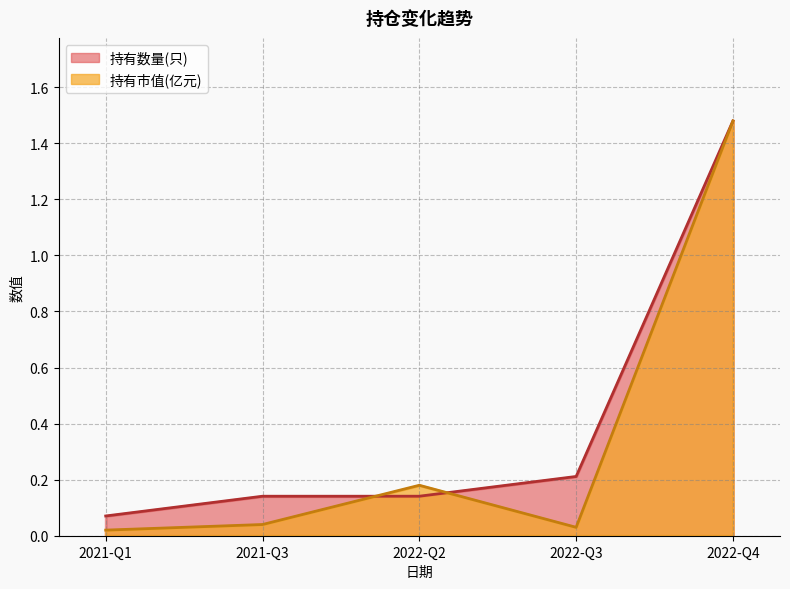

Is the value of 持有市值(亿元) at 2022-Q4 greater than the value of 持有数量(只) at 2021-Q3?

Yes